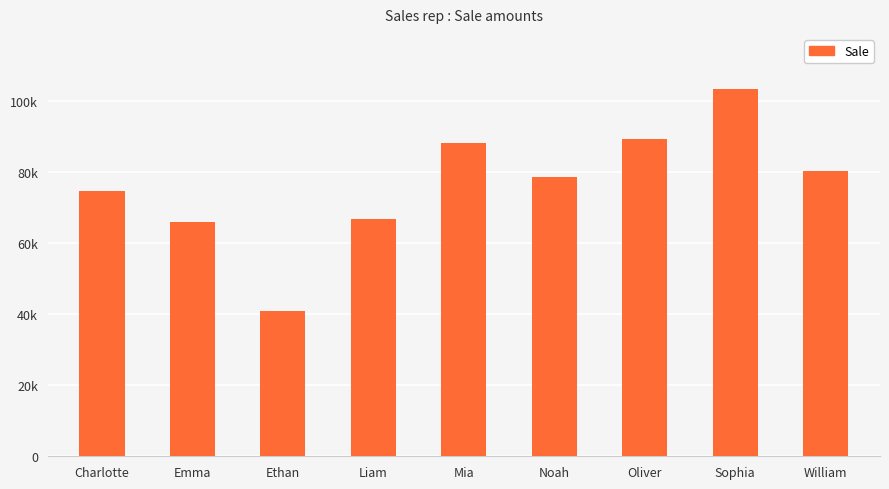

Which category has the lowest value across all series?

Ethan